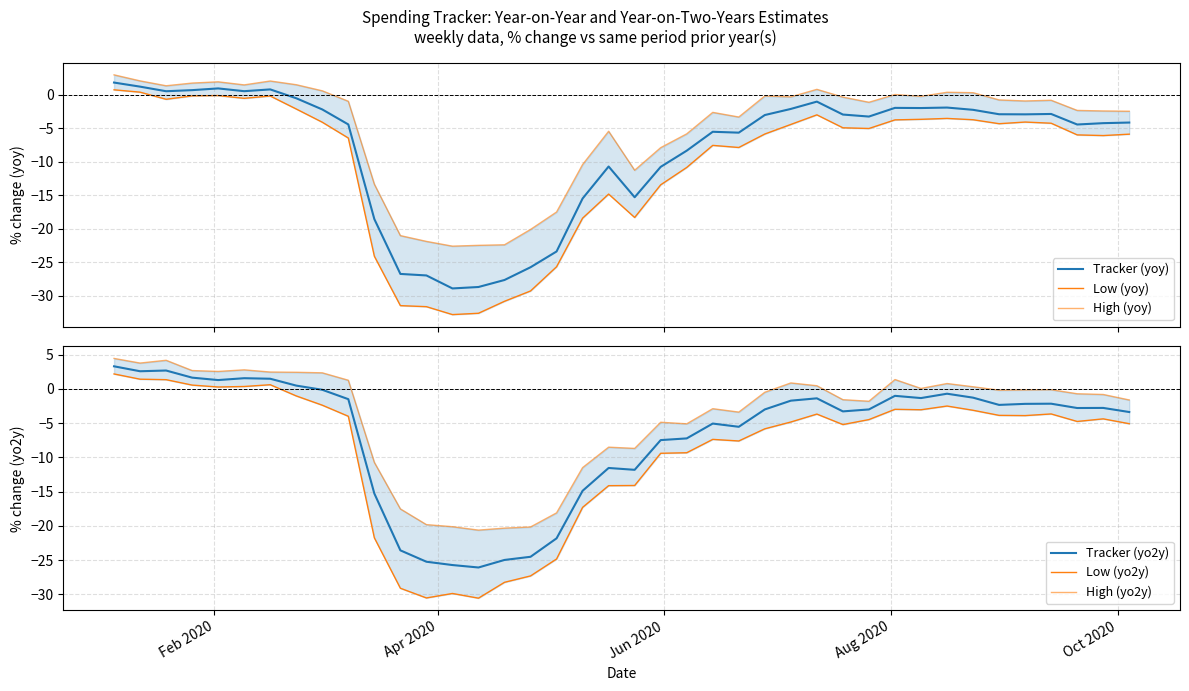

How many lines are shown in the chart?

6